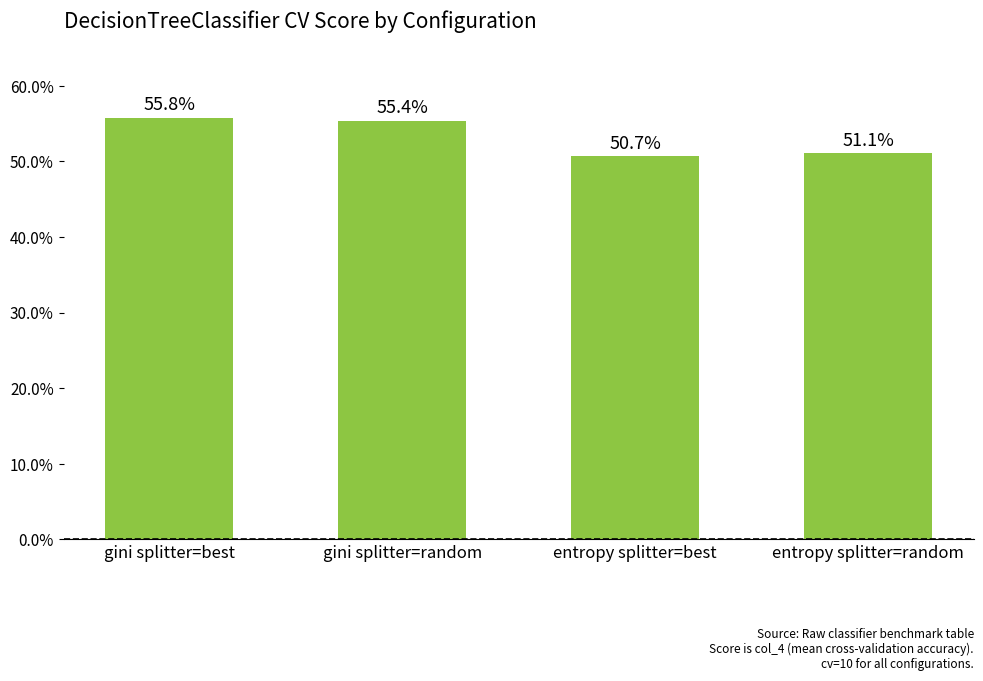

Does the chart contain any negative values?

No